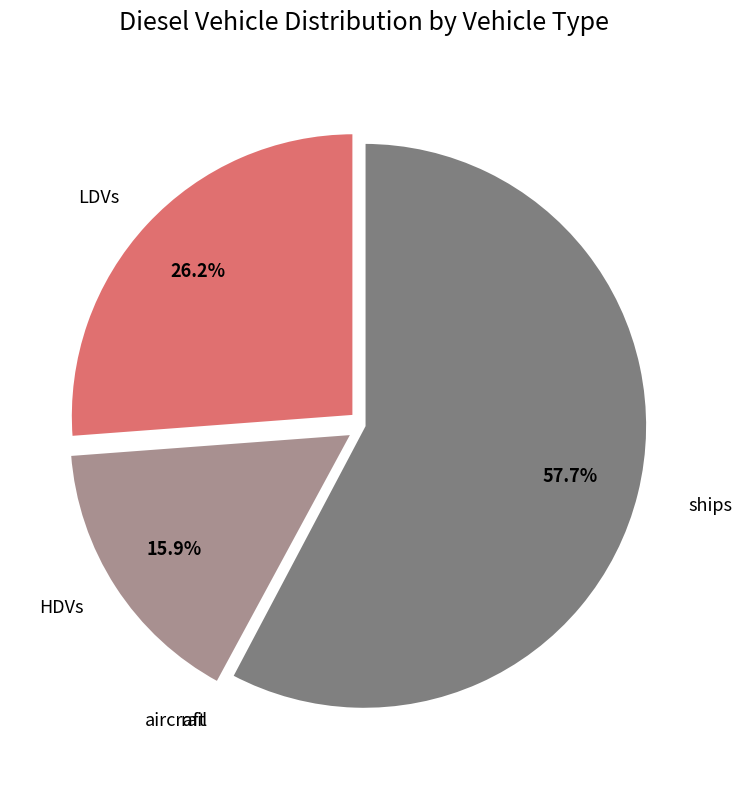

Does any single category account for the majority?

Yes